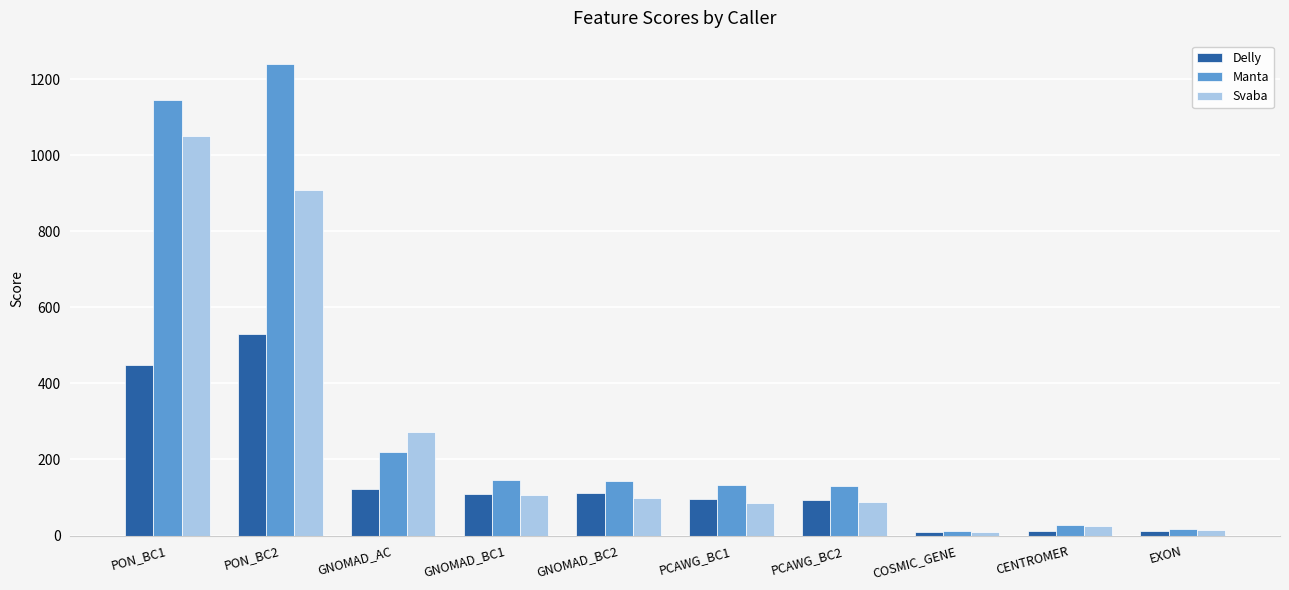

Is the value of Svaba at PON_BC1 greater than the value of Delly at GNOMAD_BC2?

Yes